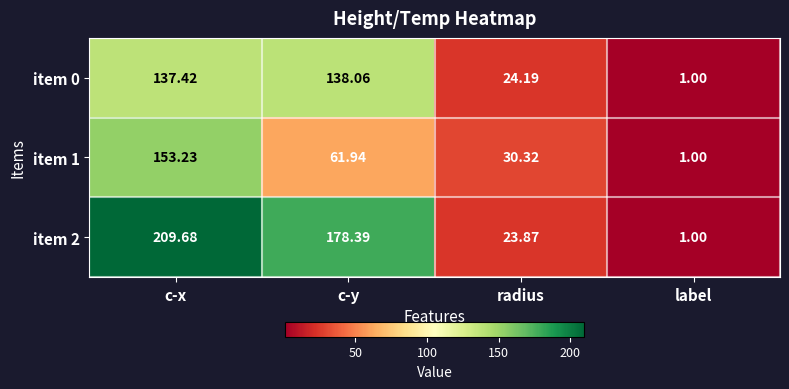

How many values in the item 0 series exceed 137?

2